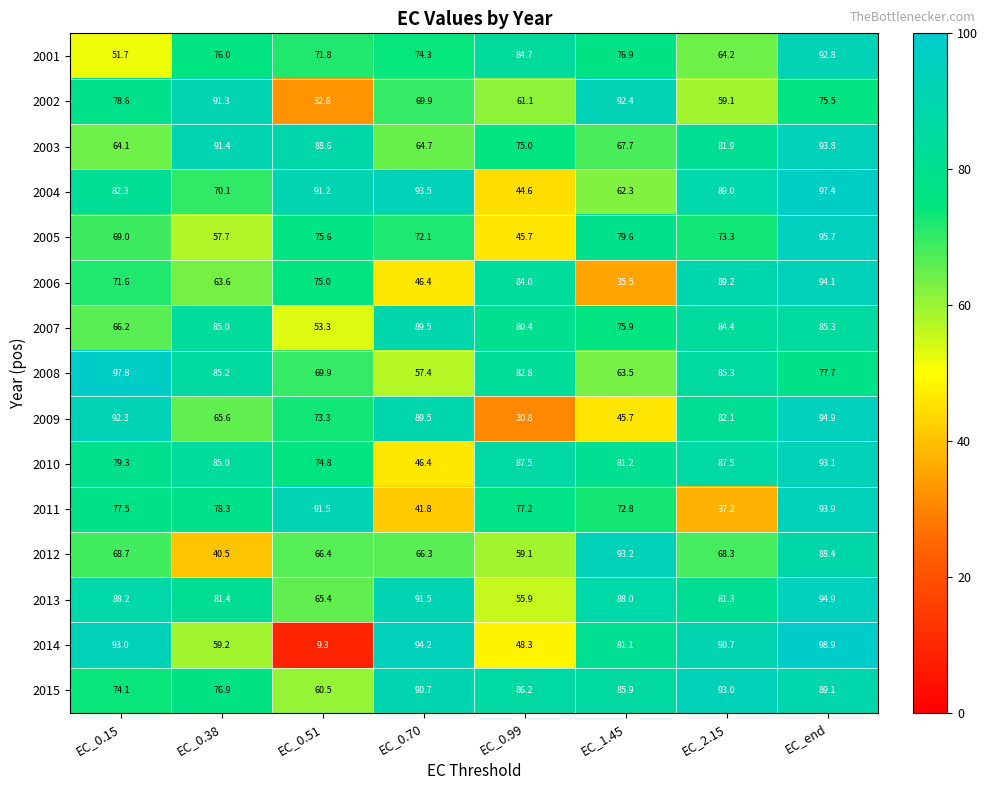

How many data points does each series have?

8